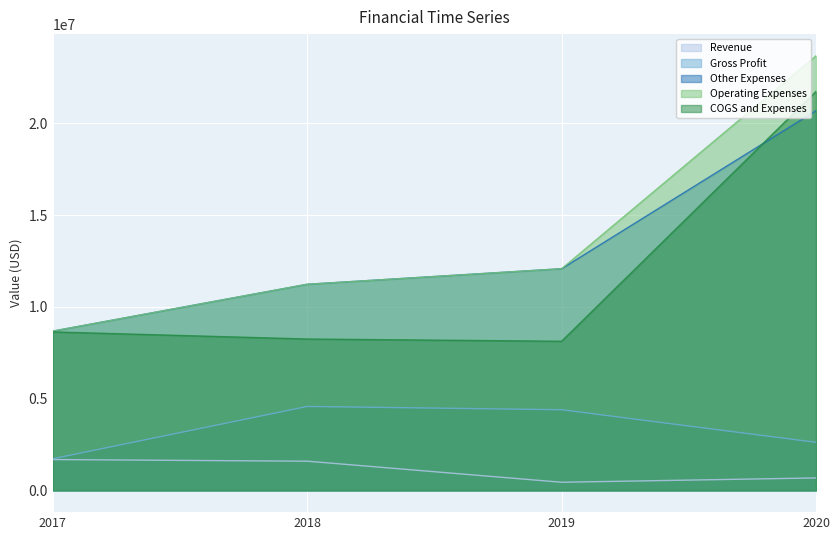

Read the COGS and Expenses value at 2020.

21732000